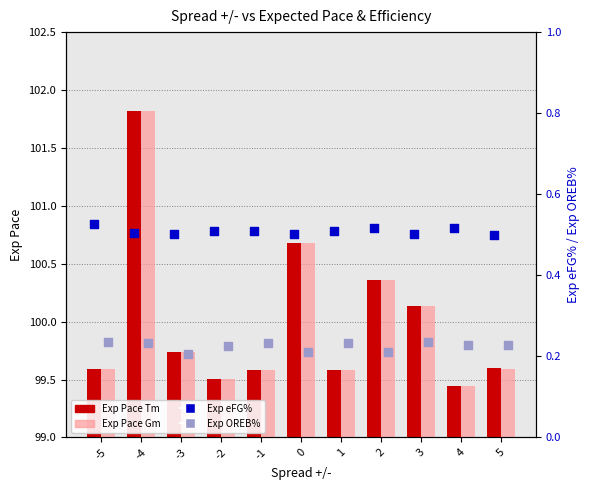

What are all the series names shown in the legend?

Exp Pace Tm, Exp Pace Gm, Exp eFG%, Exp OREB%